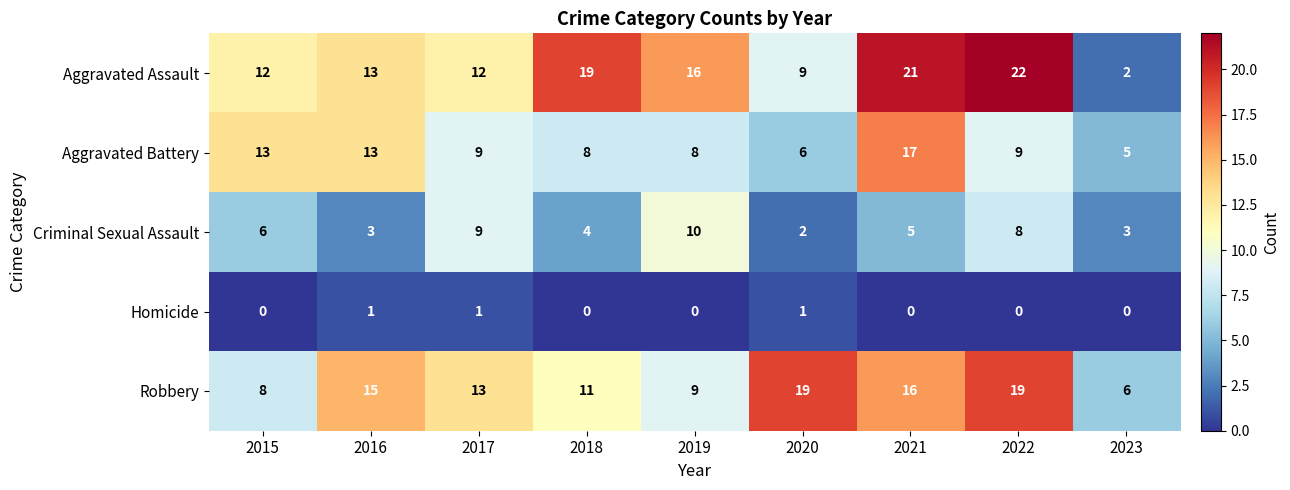

How many data points does each series have?

9